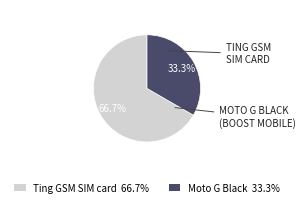

Which has a higher value, Moto G Black 33.3% or Ting GSM SIM card 66.7%?

Ting GSM SIM card 66.7%